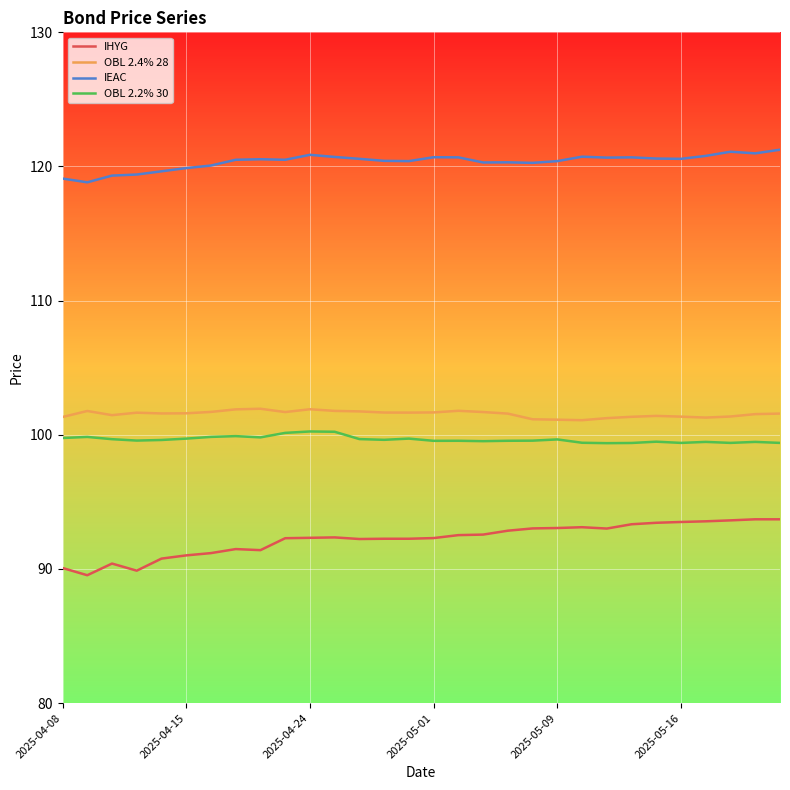

What is the difference between the maximum and minimum values in the IEAC series?

2.4